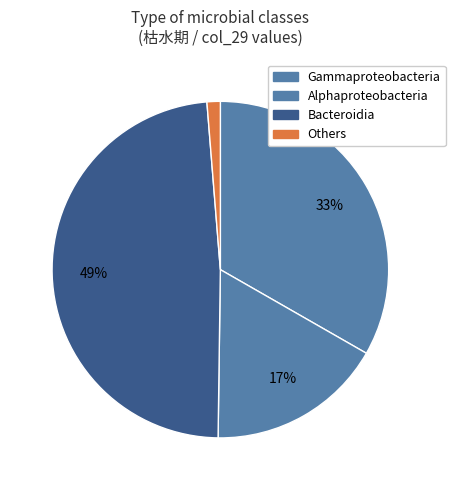

Is there any slice that represents more than half of the pie?

No